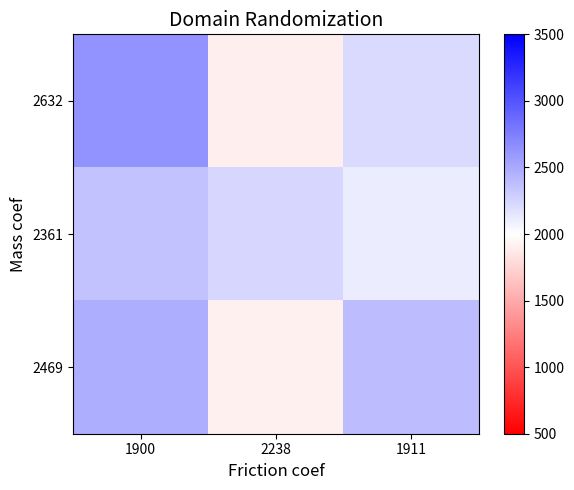

Which has a higher value, 1911 or 2238?

1911